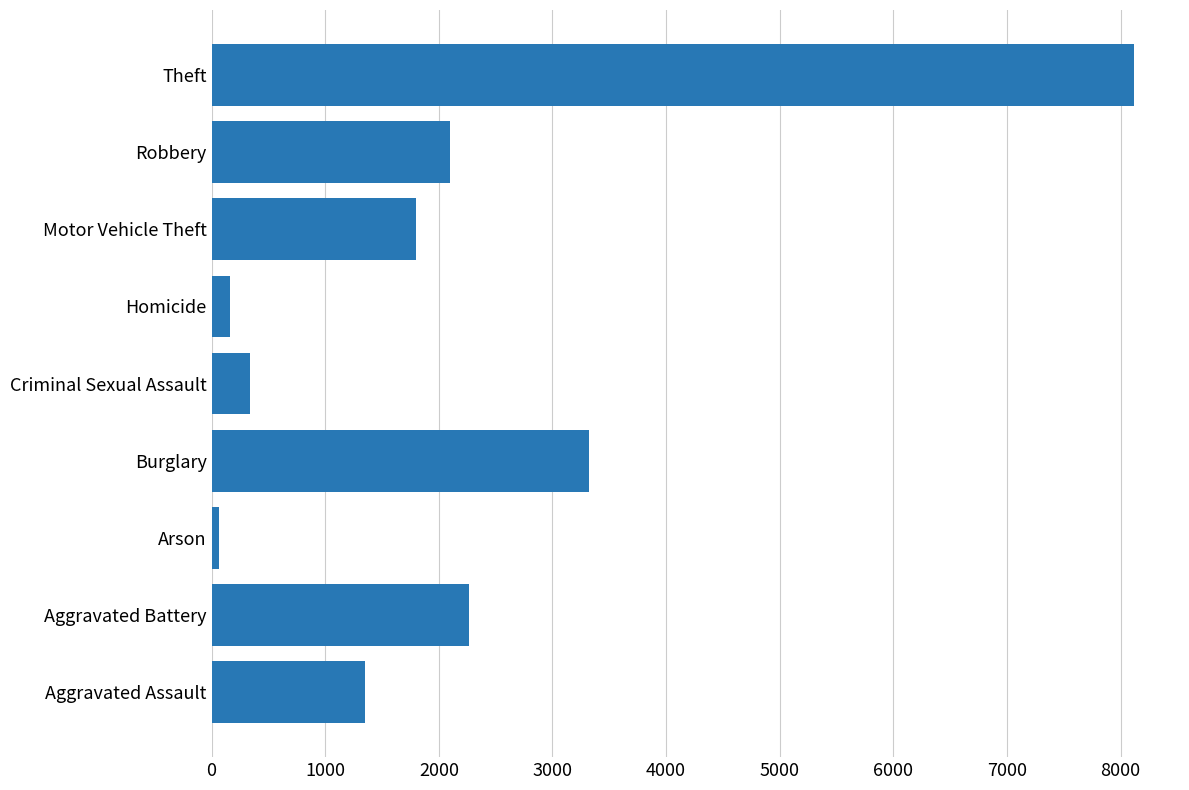

Which has a higher value, Robbery or Arson?

Robbery